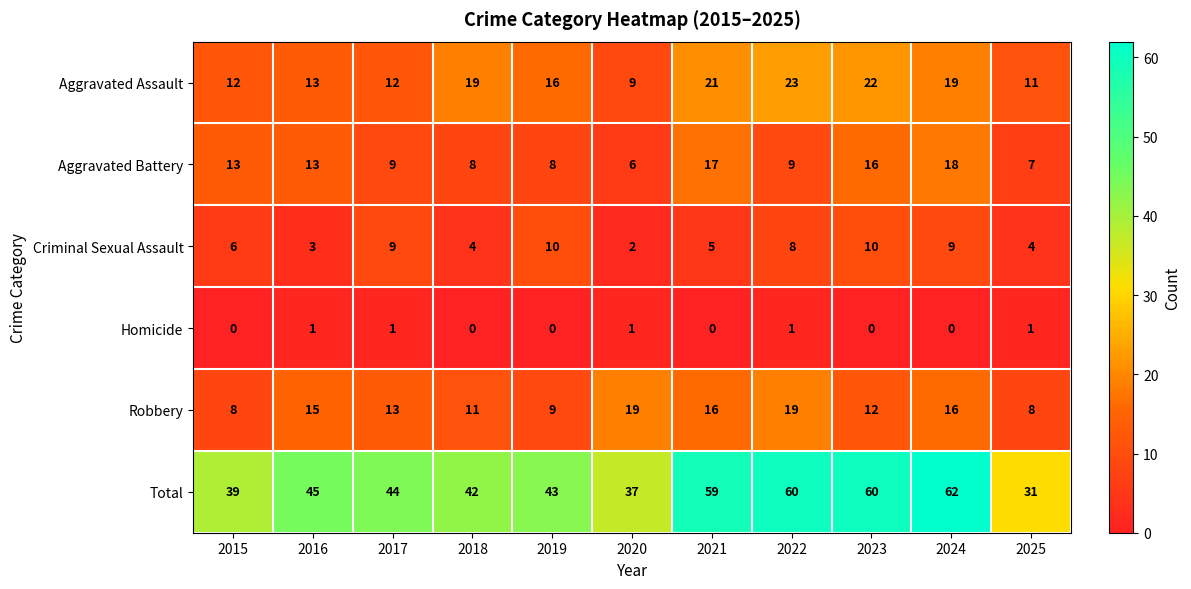

What is the greatest value displayed?

62